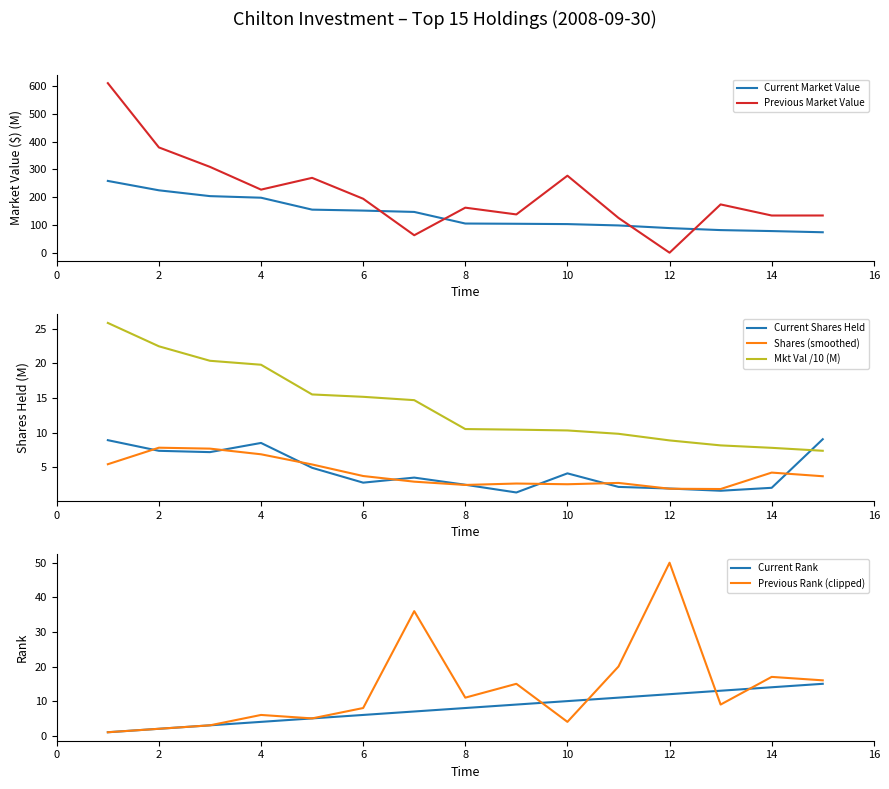

What is the value of the Previous Market Value point at the 5th from the left?

269.4